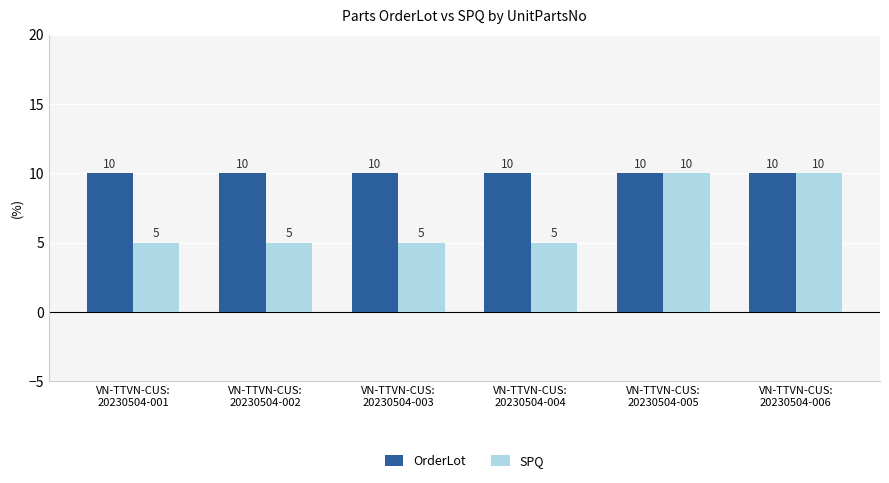

How many bars are there in total?

12